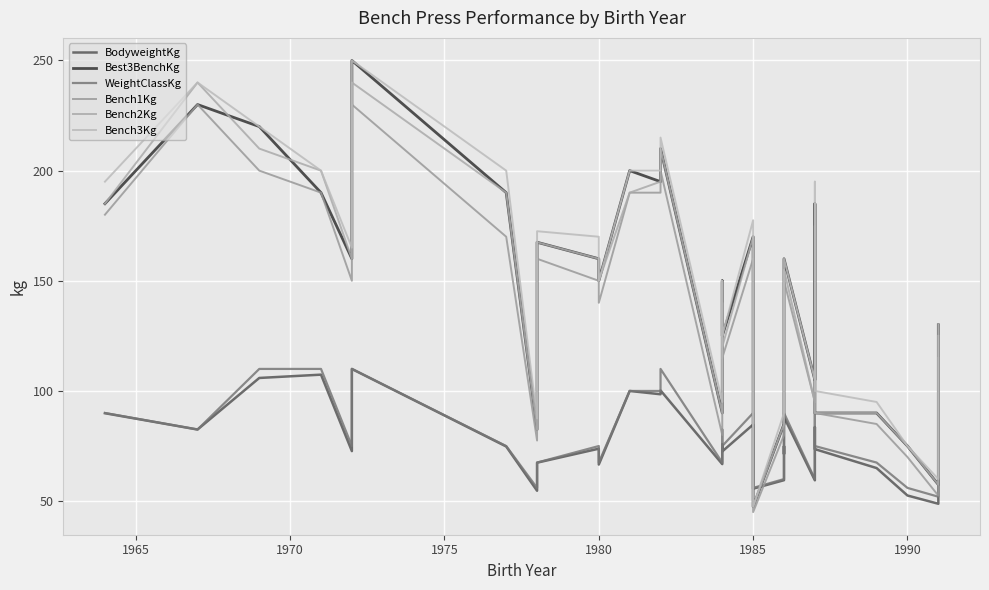

True or false: Bench3Kg and Bench1Kg cross at least once.

False